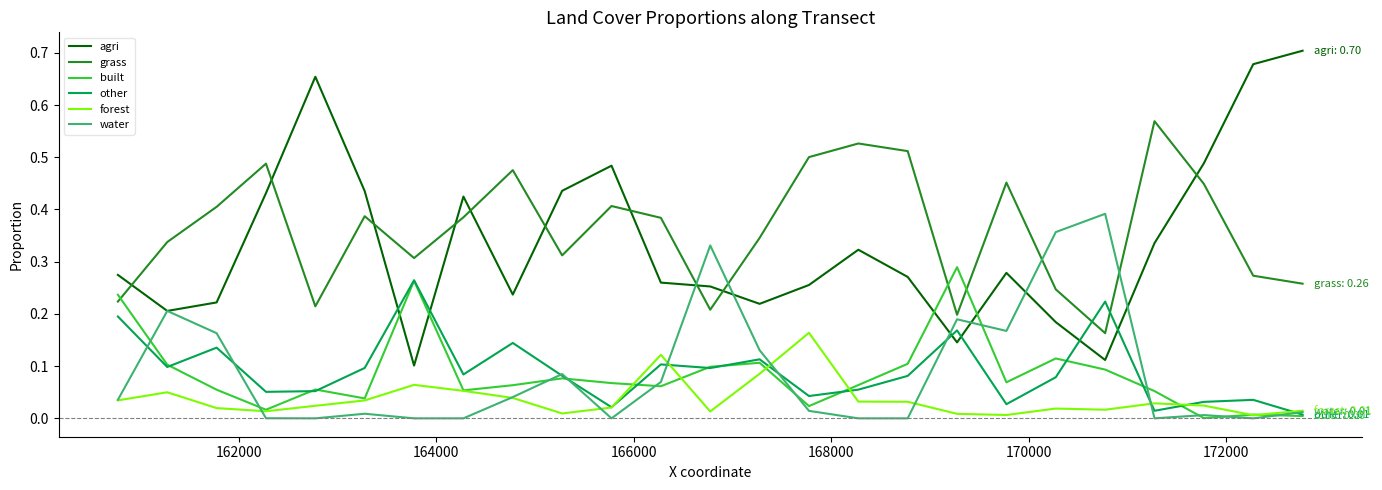

Which series has the largest range (max minus min)?

agri